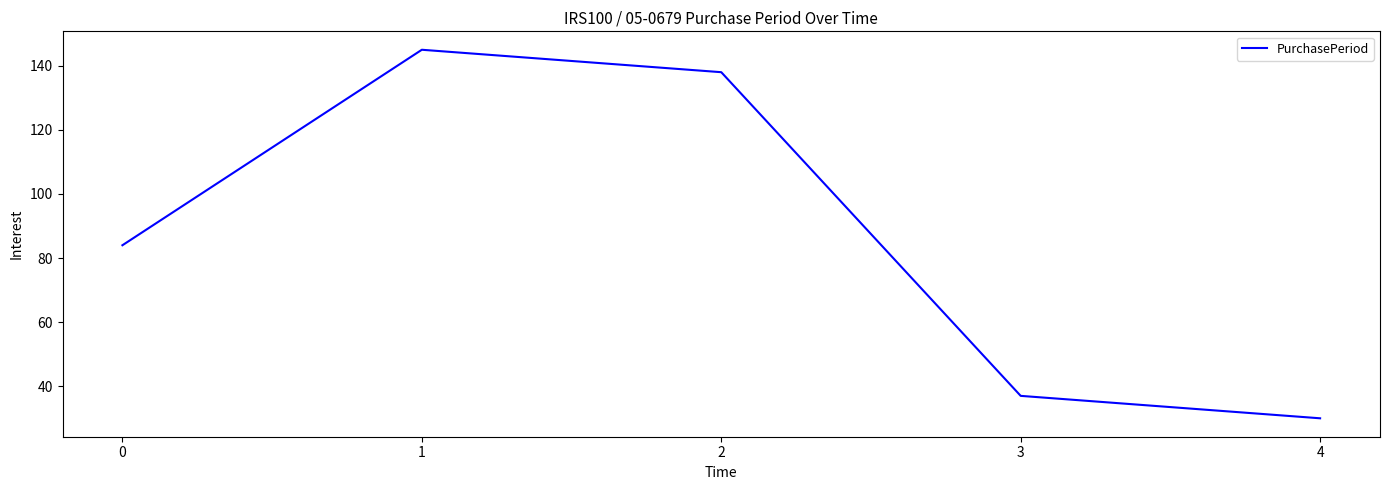

Reading left to right, what are all the values shown in this chart?

0=84	1=145	2=138	3=37	4=30